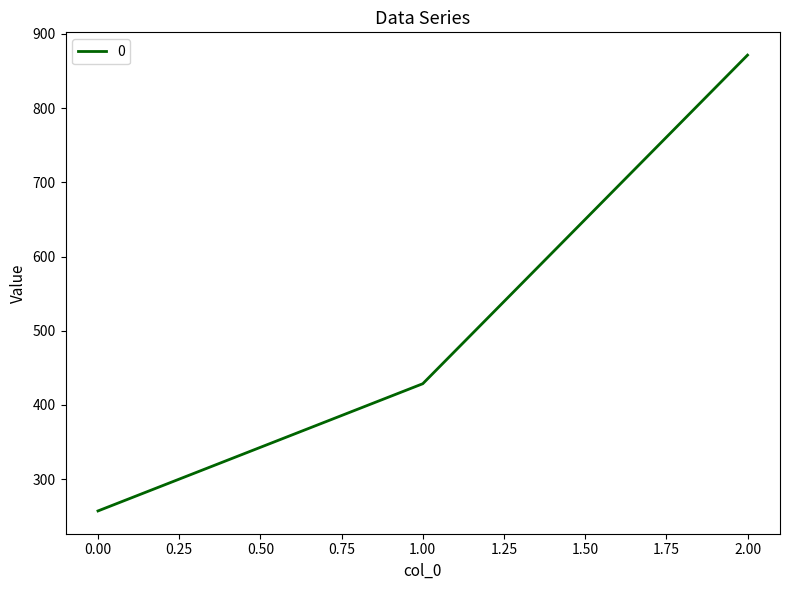

How many values exceed 428?

2